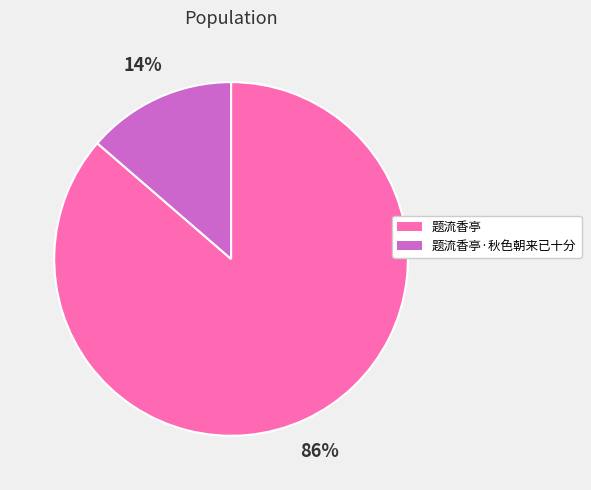

How many segments does this pie chart have?

2